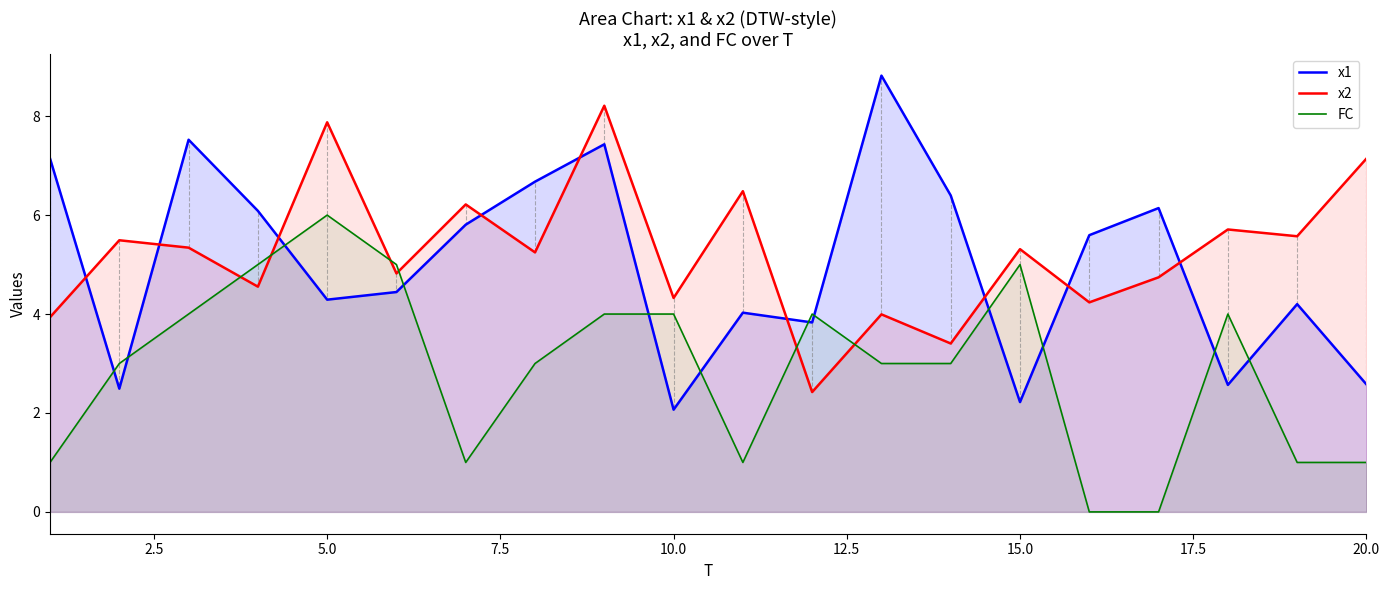

List the series in order of their peak value, highest first.

x1, x2, FC